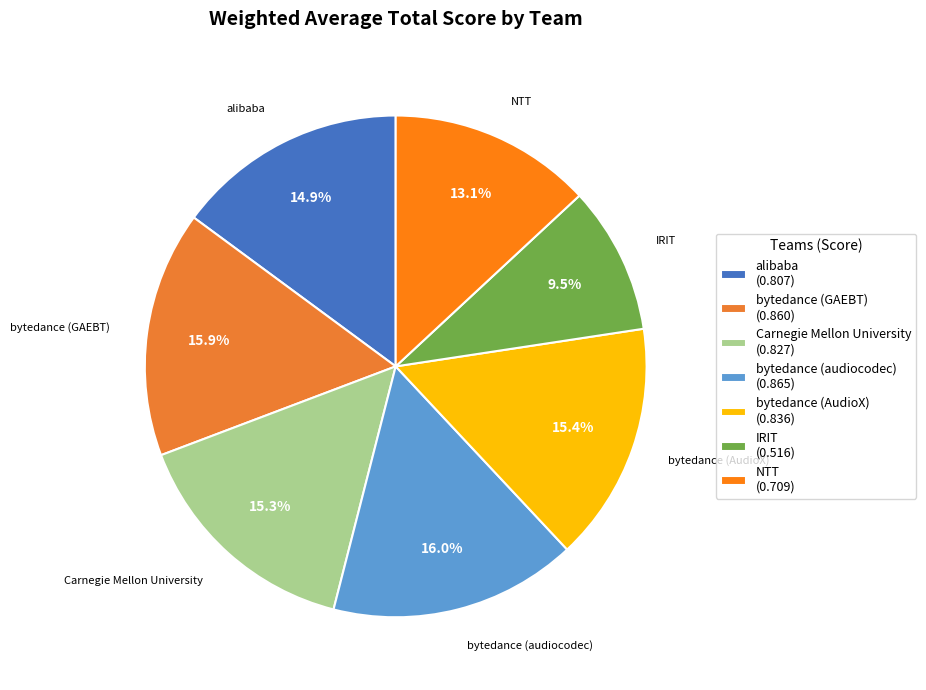

To the nearest percent, what is the difference between the largest and smallest slice percentages?

6%